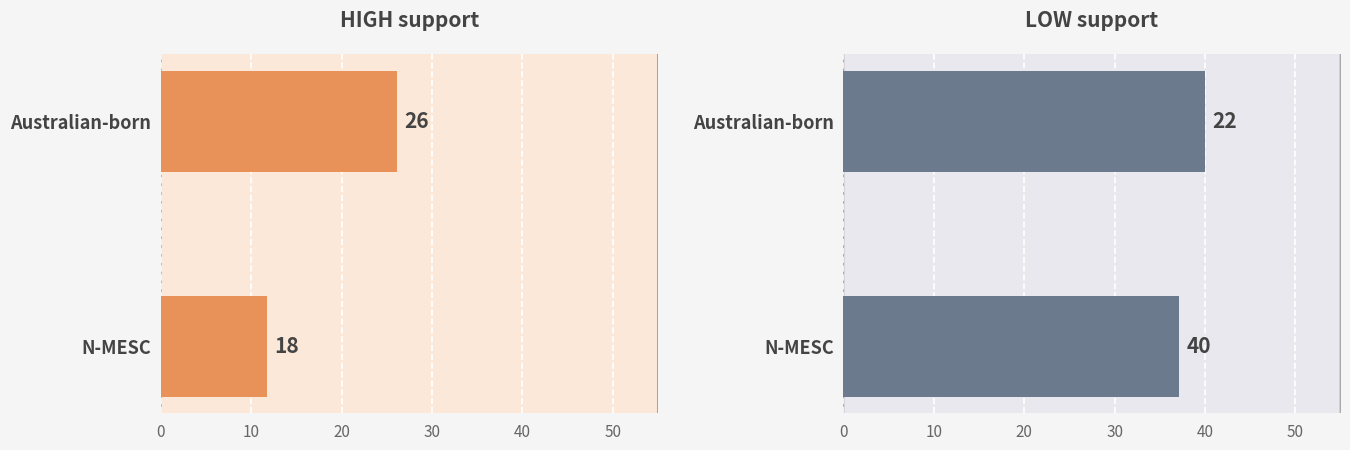

How many bars are there in total?

4